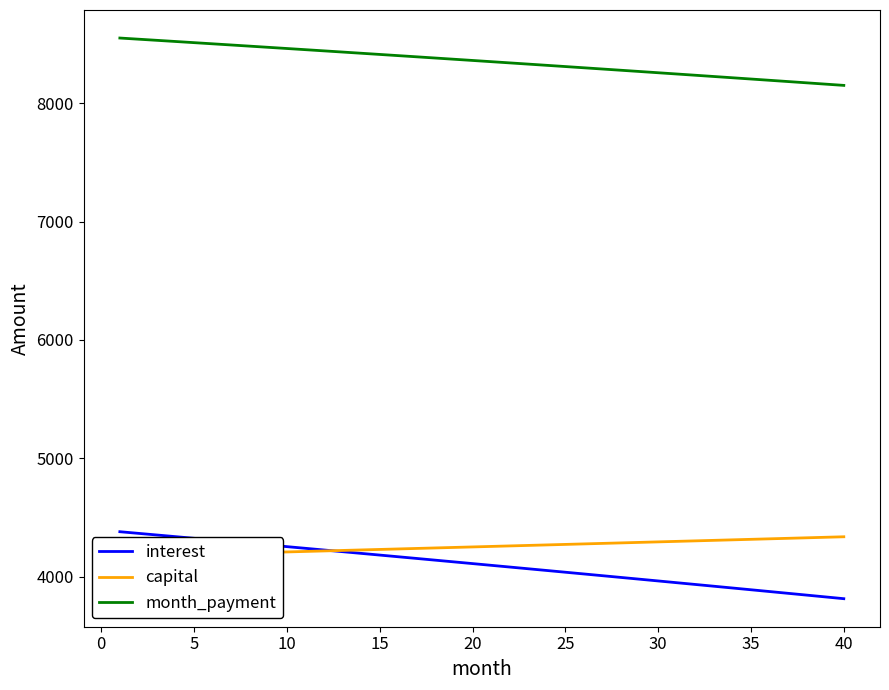

What is the average value of the month_payment series?

8353.7